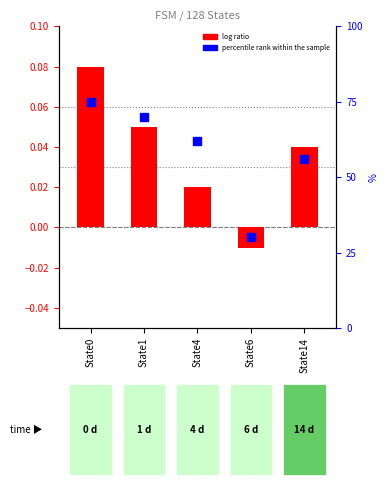

Which series reaches the minimum Y coordinate?

log ratio